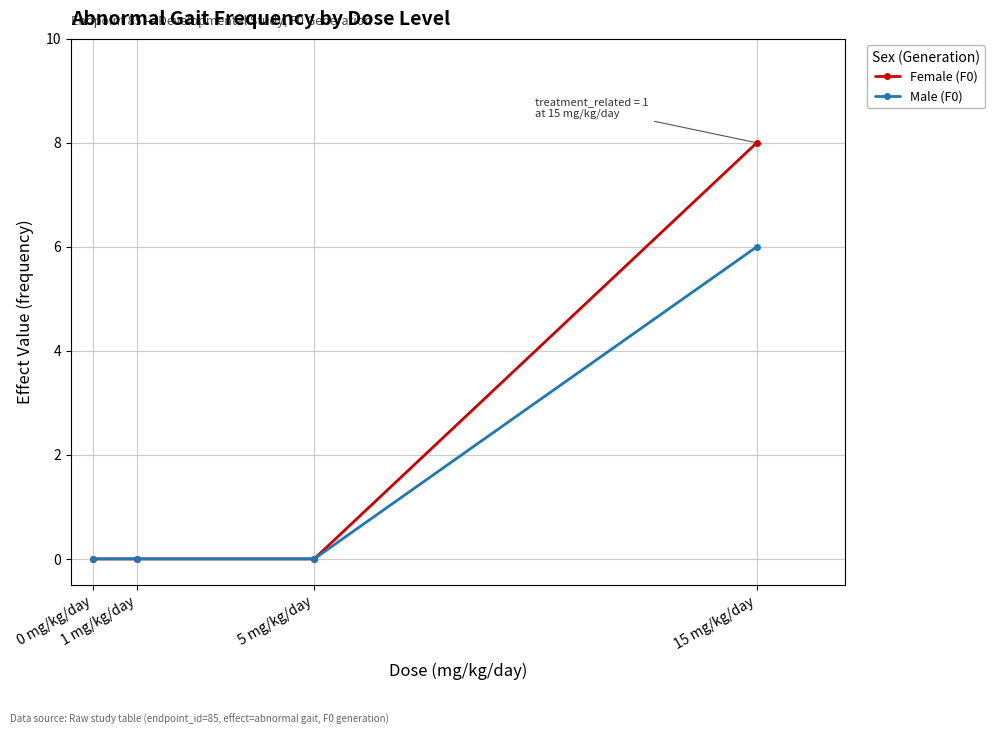

Rank the series by their average value, from highest to lowest.

Female (F0), Male (F0)